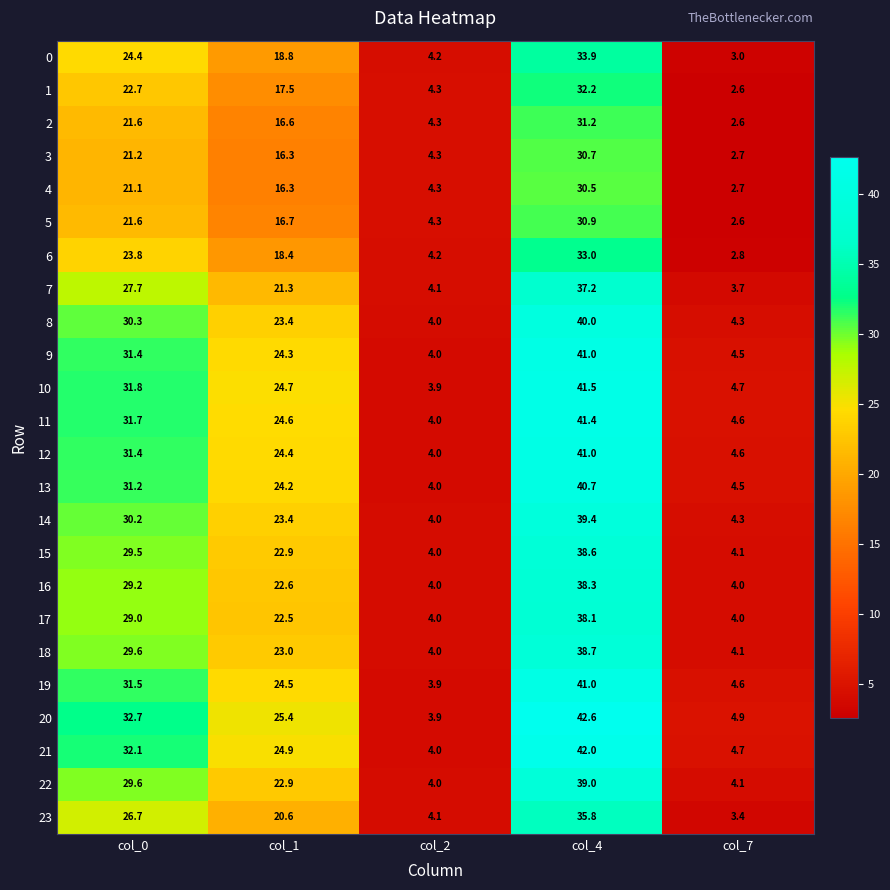

True or false: 17 has a value of 15.1 at col_0.

False